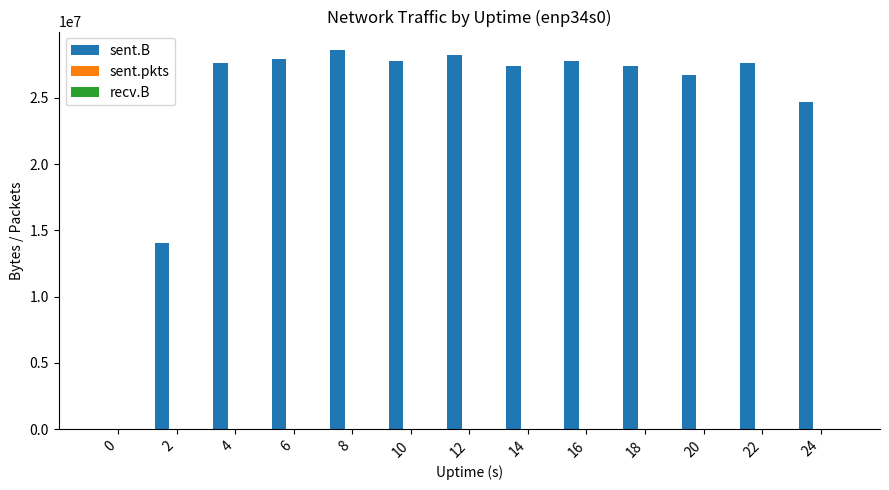

Which series has the largest total across all categories?

sent.B